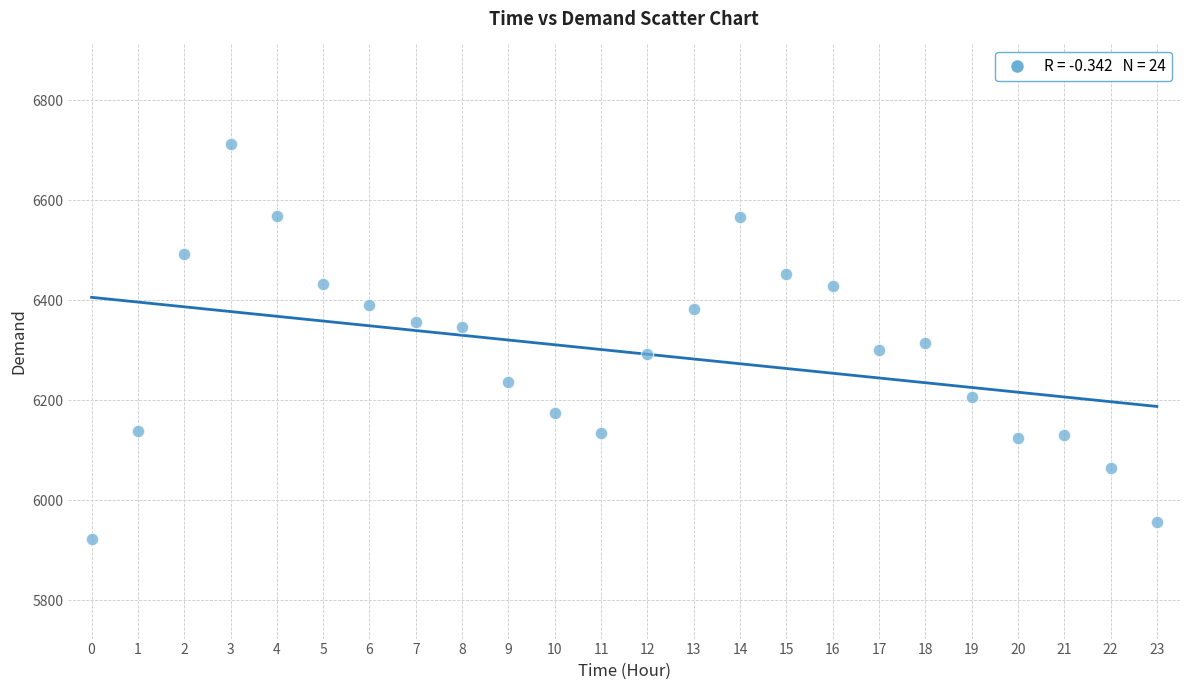

What is the range of Y values (max minus min)?

789